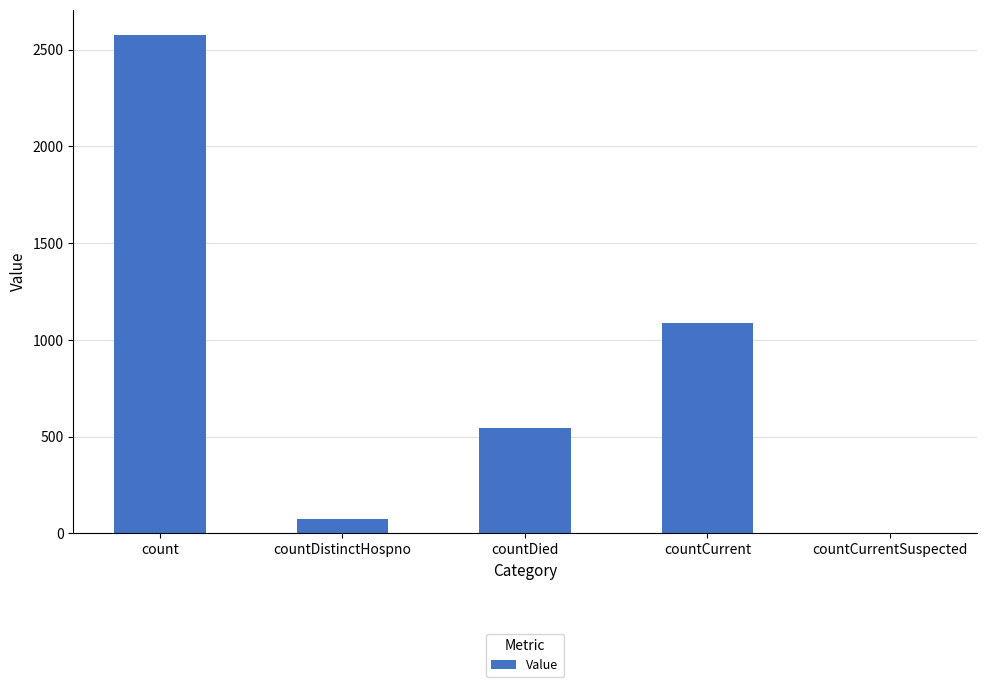

What is the approximate value at countDied, to the nearest 10?

550